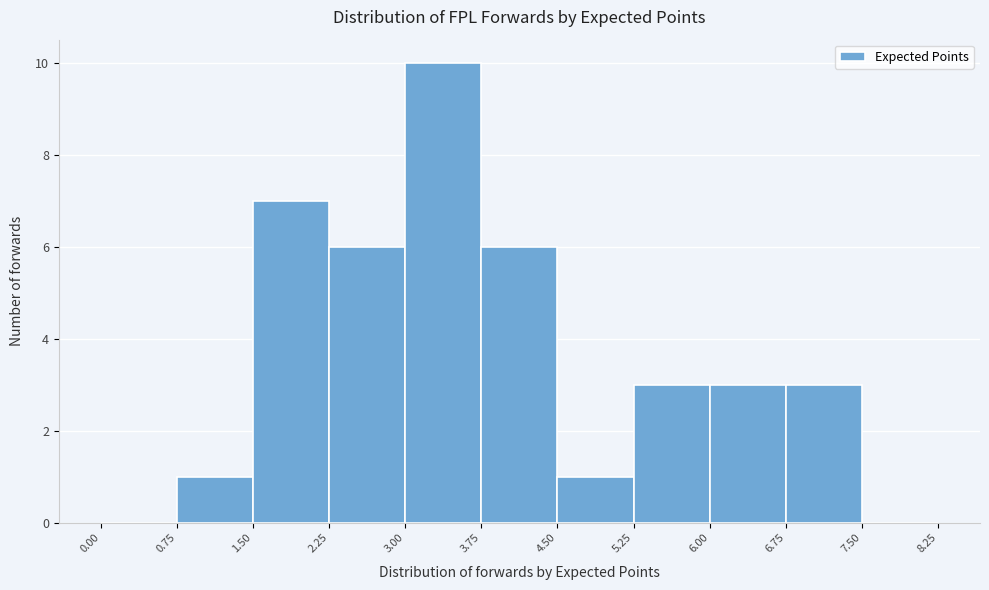

What is the height of the bar covering 2.25 to 3.00 on the x-axis? The values are not printed on the chart, so give them approximately, as read against the axis.

6